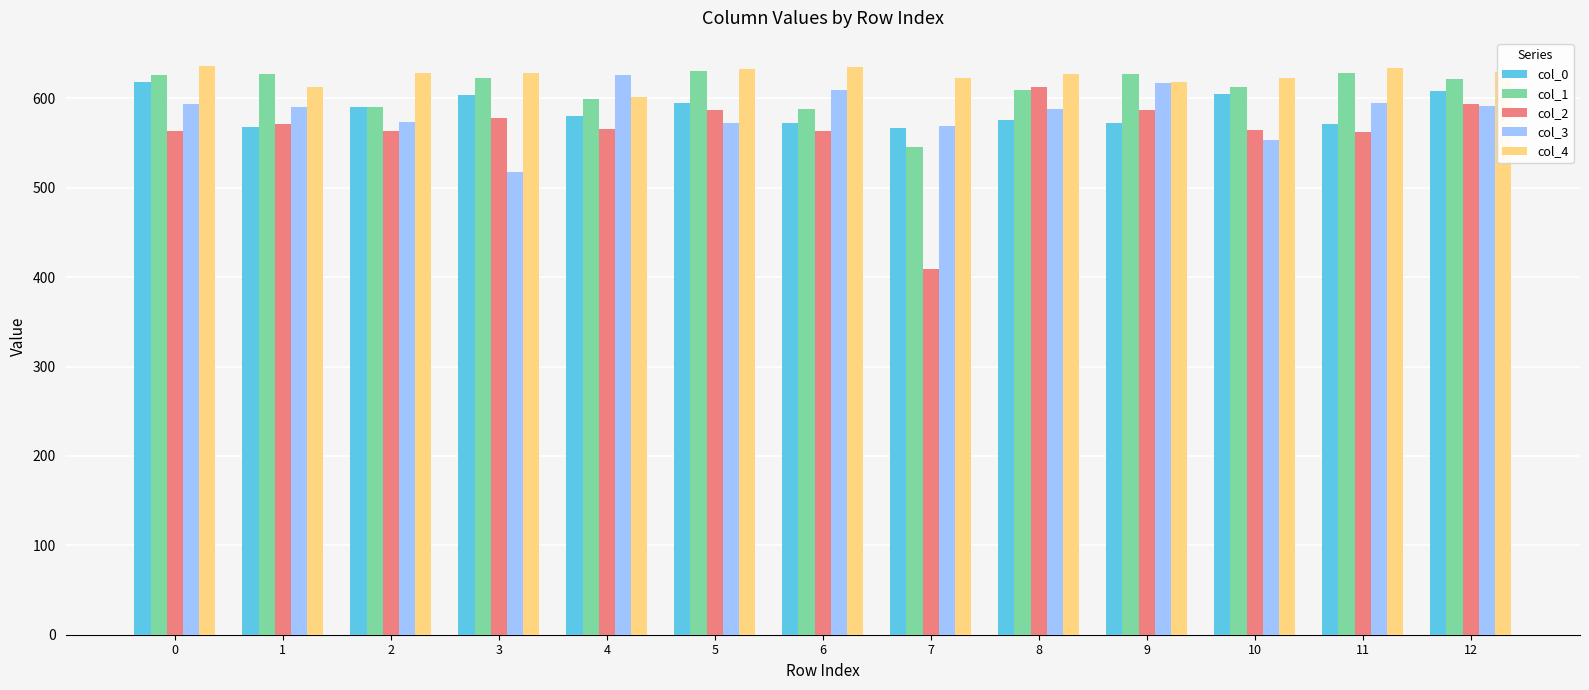

What is the difference between the maximum and second lowest values in the col_1 series?

43